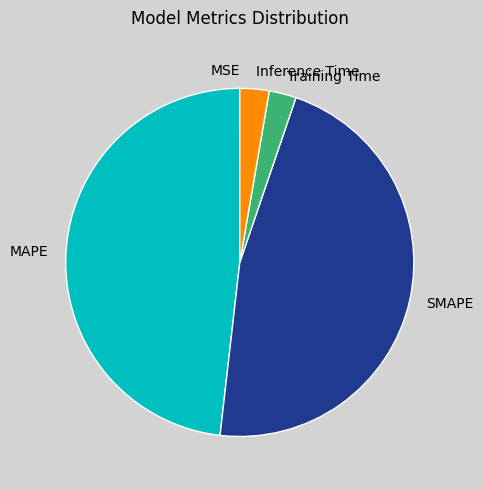

Does Training Time represent more than half of the total?

No